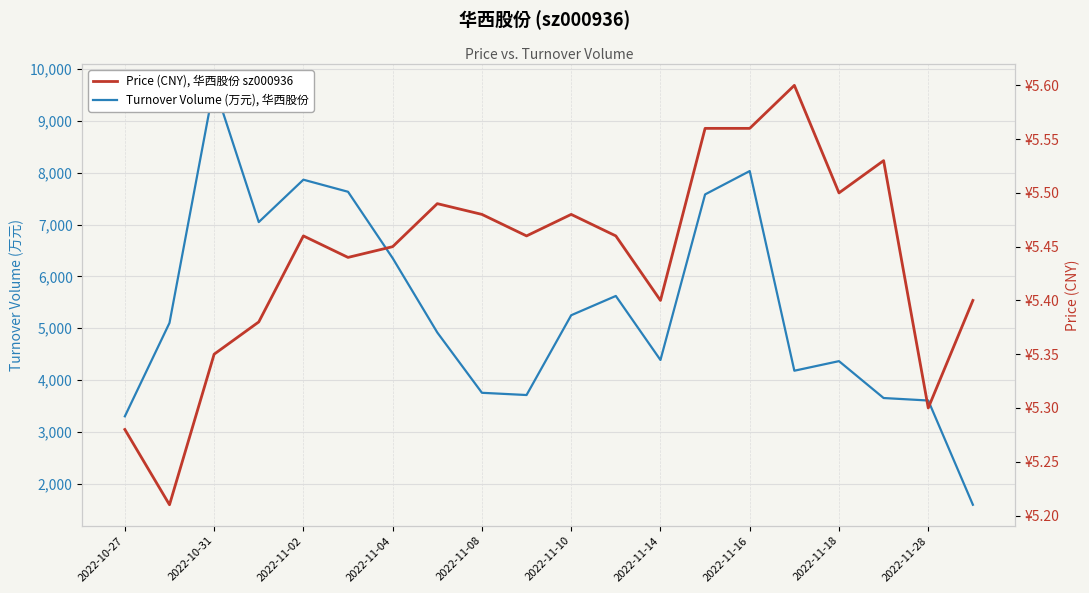

What is the sum of all Turnover Volume (万元), 华西股份 values?

107651.0